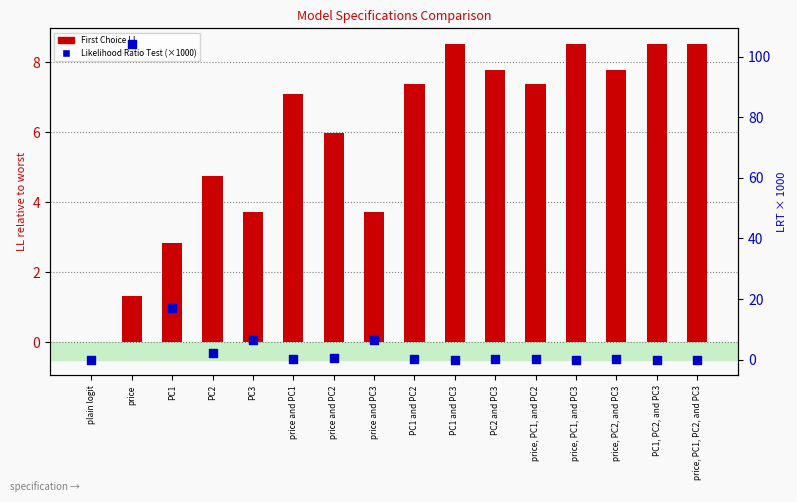

Which series has the widest spread of Y values?

Likelihood Ratio Test (x1000)